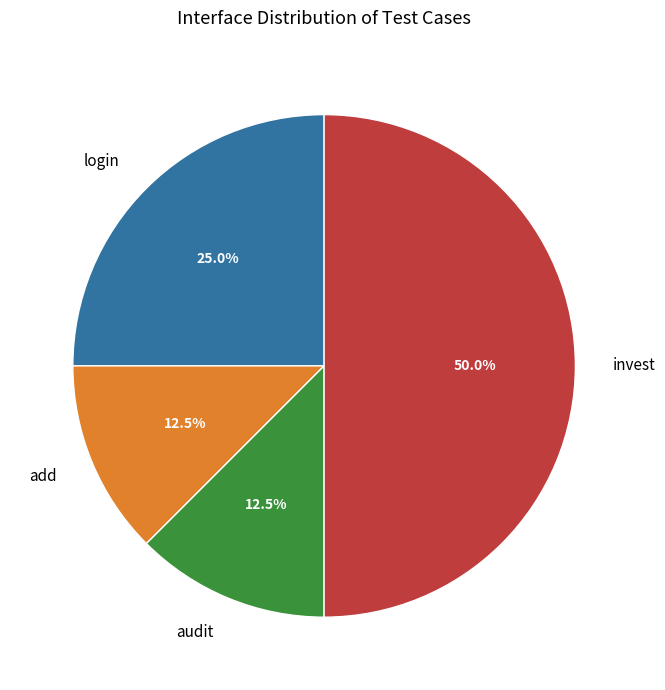

What is the largest slice in the pie chart?

invest